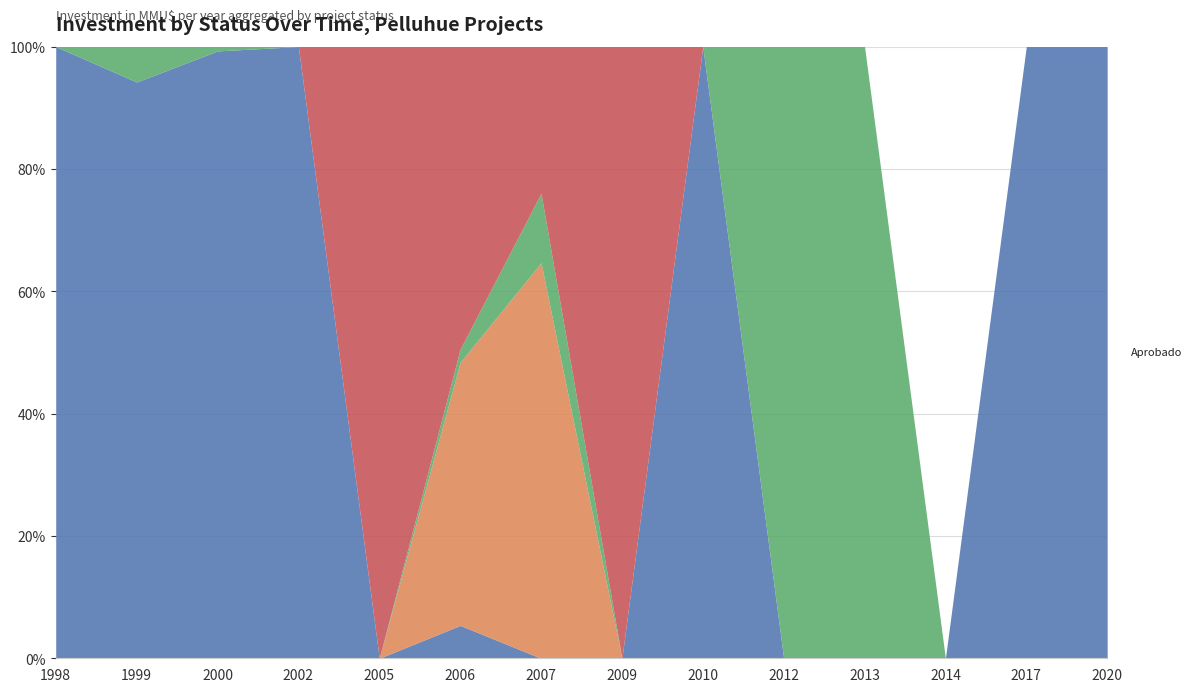

Between 2012 and 1999, which is larger?

1999